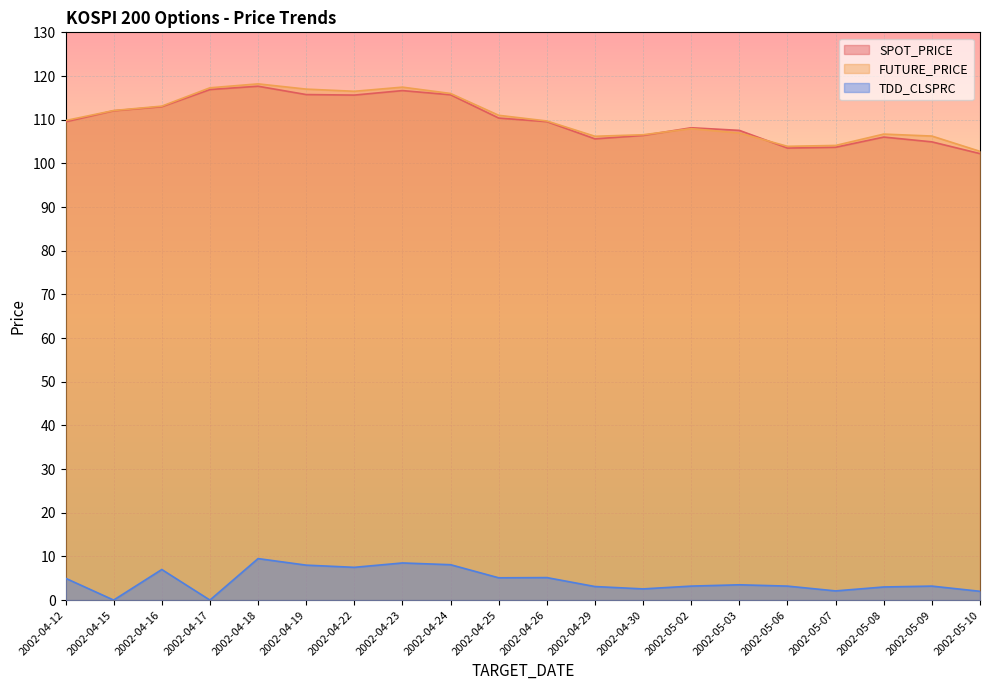

At which category does FUTURE_PRICE reach its first local peak?

2002-04-18